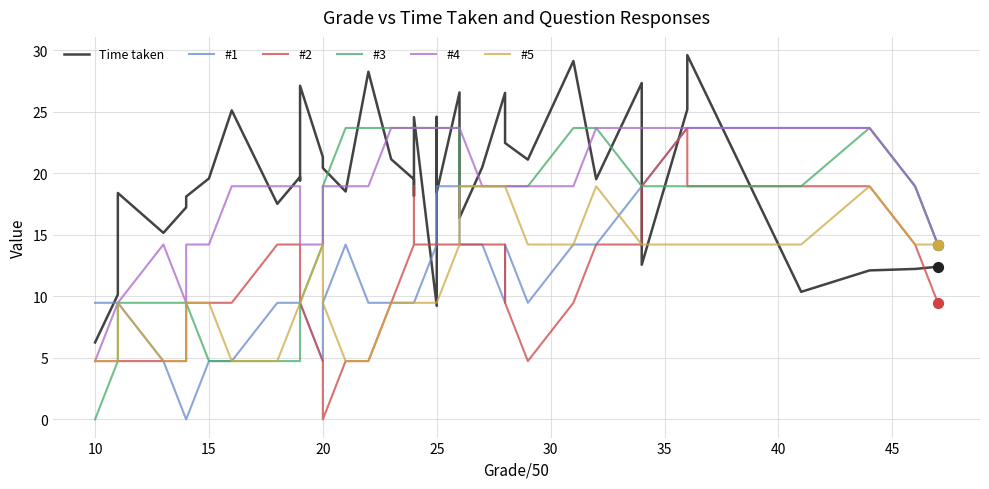

Is the value of Time taken at 33 greater than the value of #2 at 20?

Yes